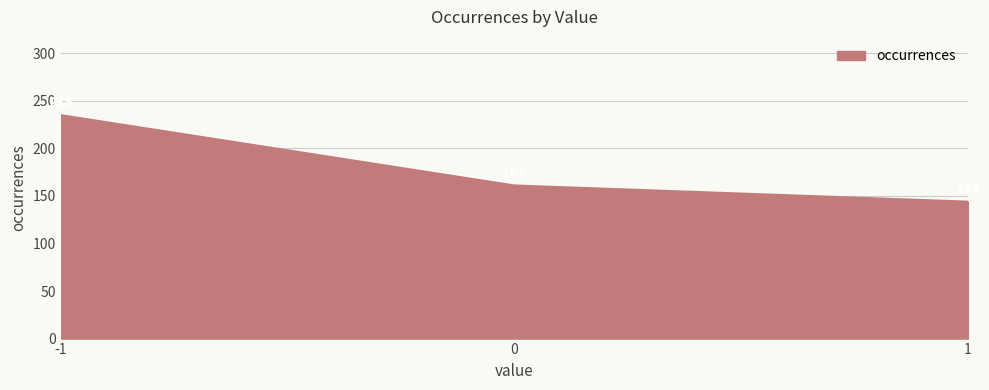

Count the number of categories in the chart.

3